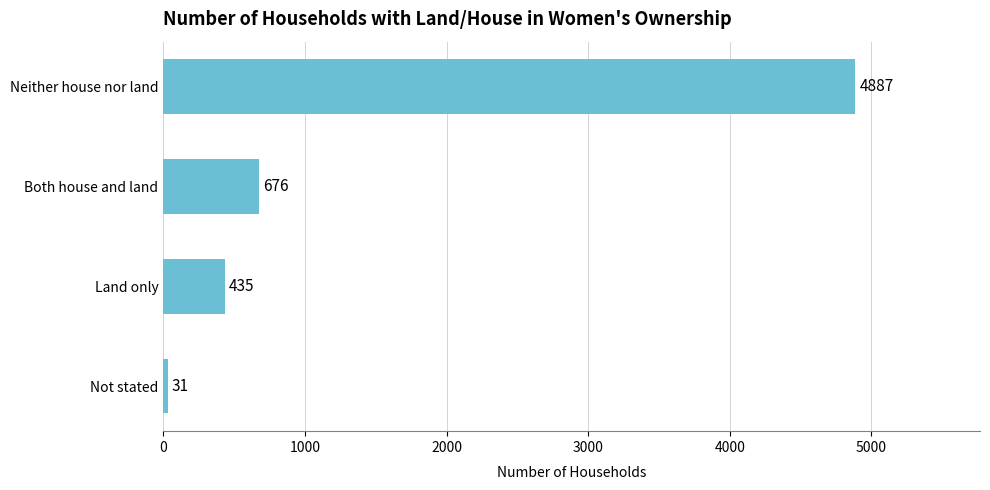

Does the chart contain any negative values?

No